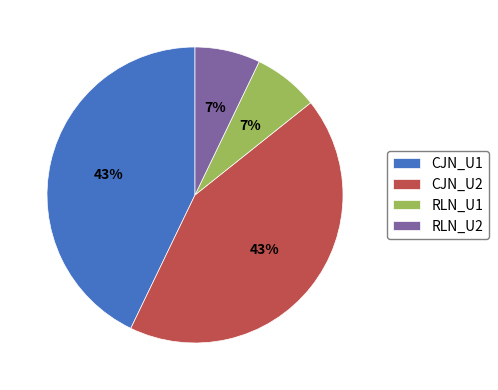

To the nearest percent, what is the difference between the CJN_U2 and RLN_U1 slice percentages?

36%